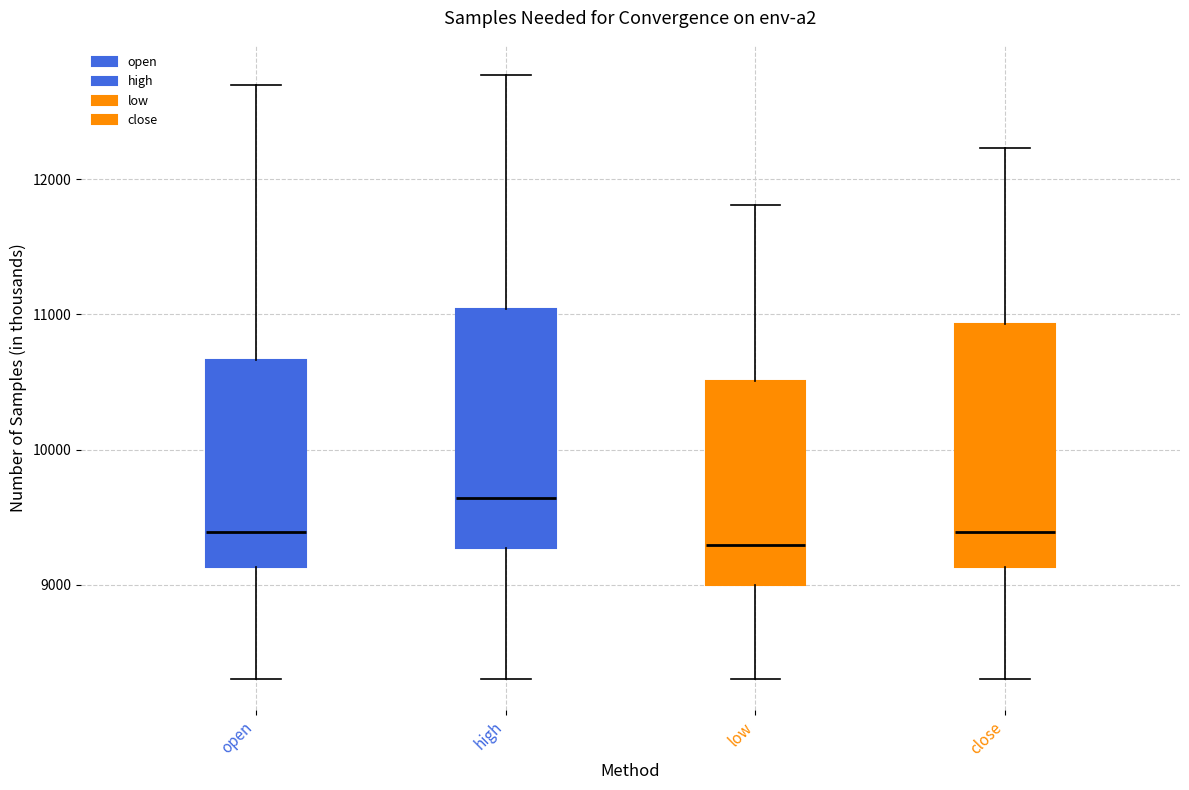

Which box has the highest median line?

high